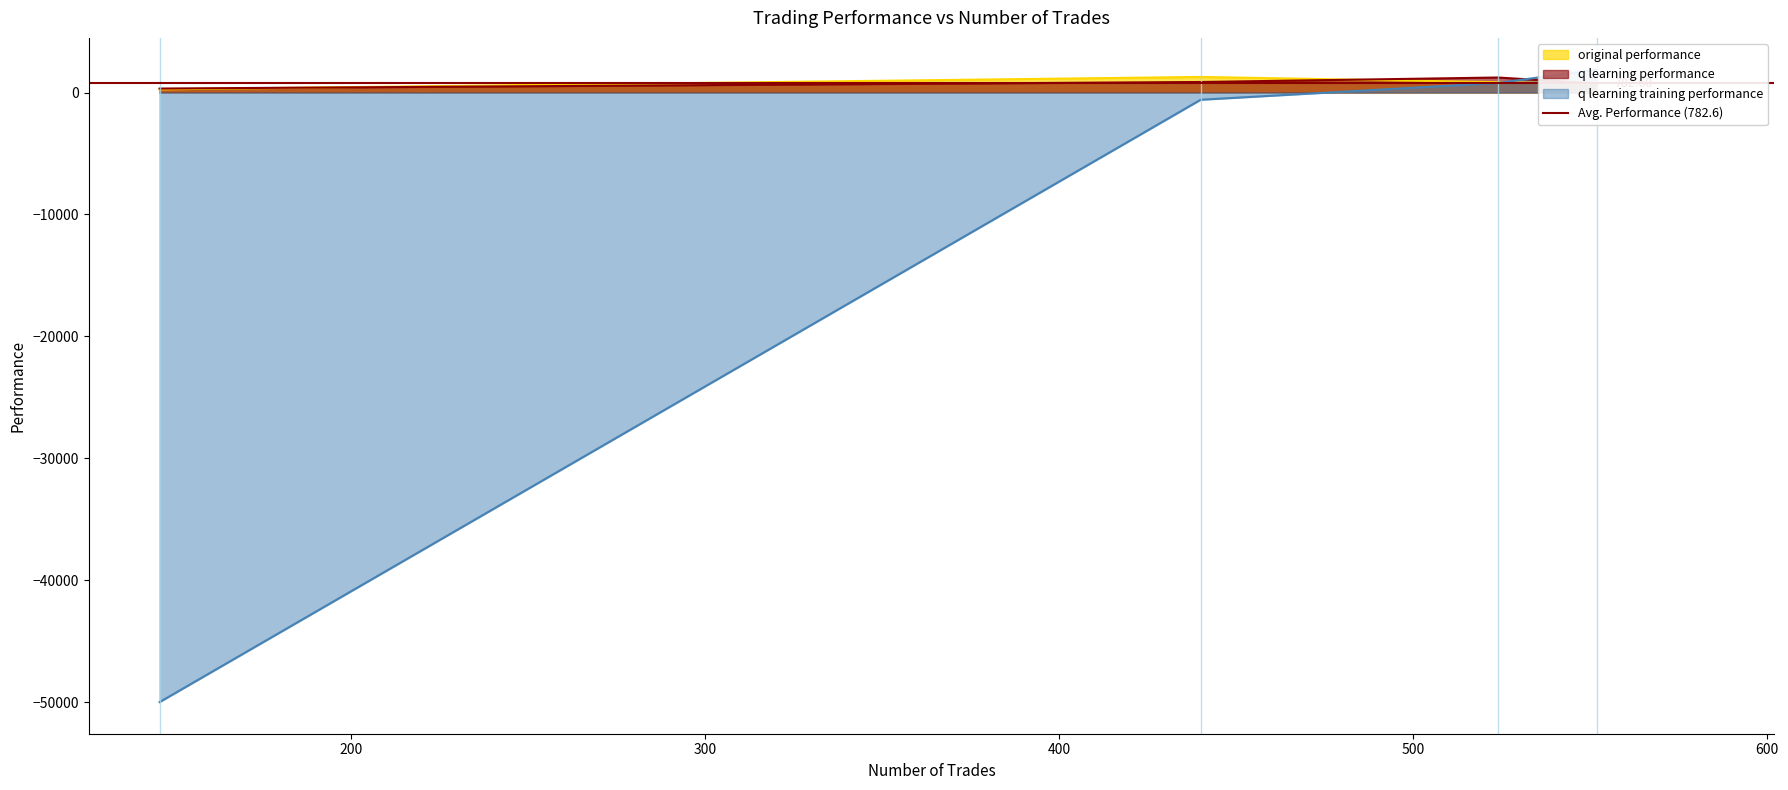

At 0, list the series in order from smallest to largest.

q learning performance, original performance, q learning training performance